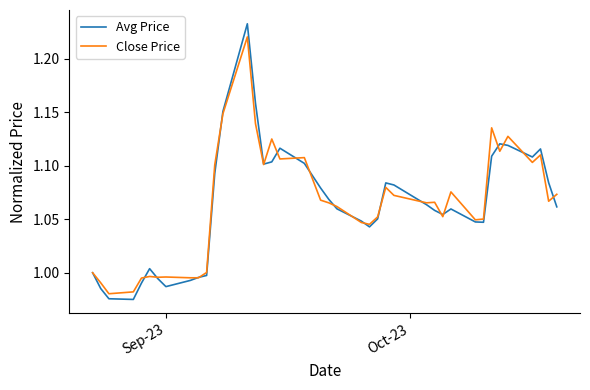

List the series in order of their peak value, lowest first.

Close Price, Avg Price